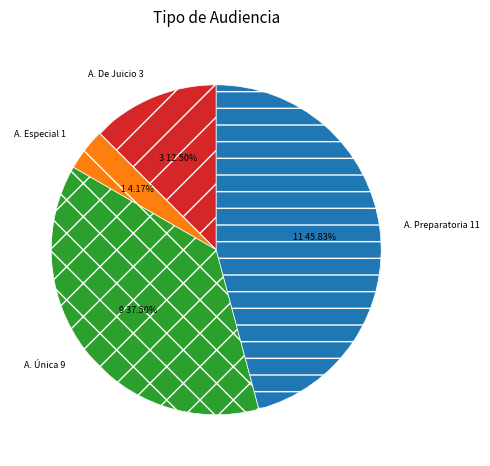

How many segments does this pie chart have?

4